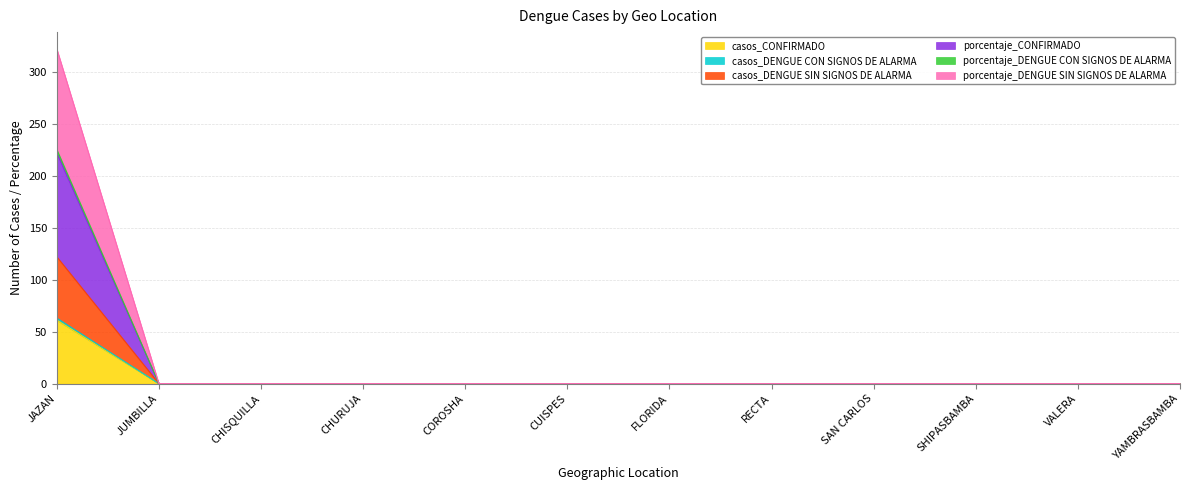

What is the label of the 2nd point from the left?

JUMBILLA